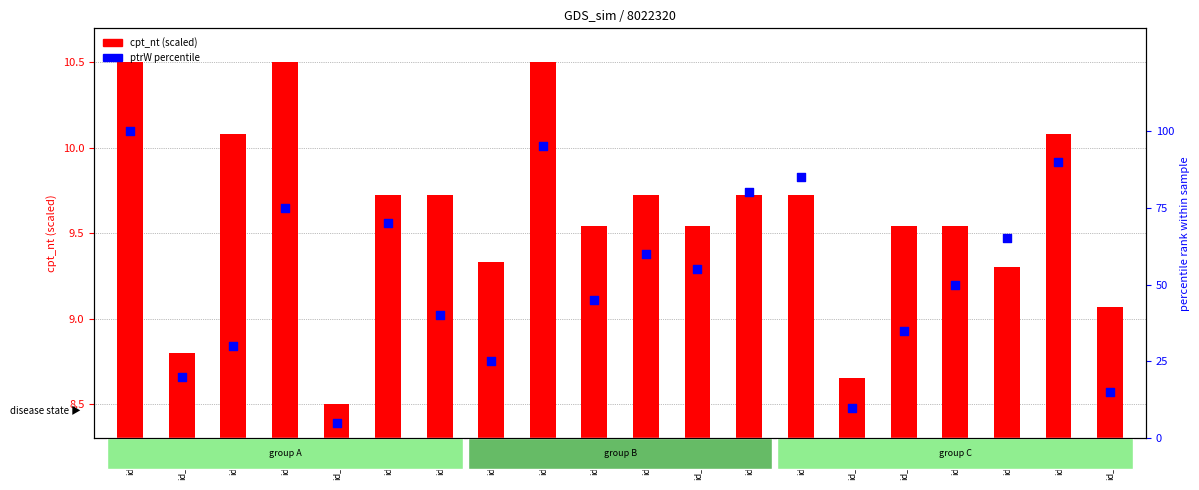

Which series reaches the minimum Y coordinate?

ptrW percentile